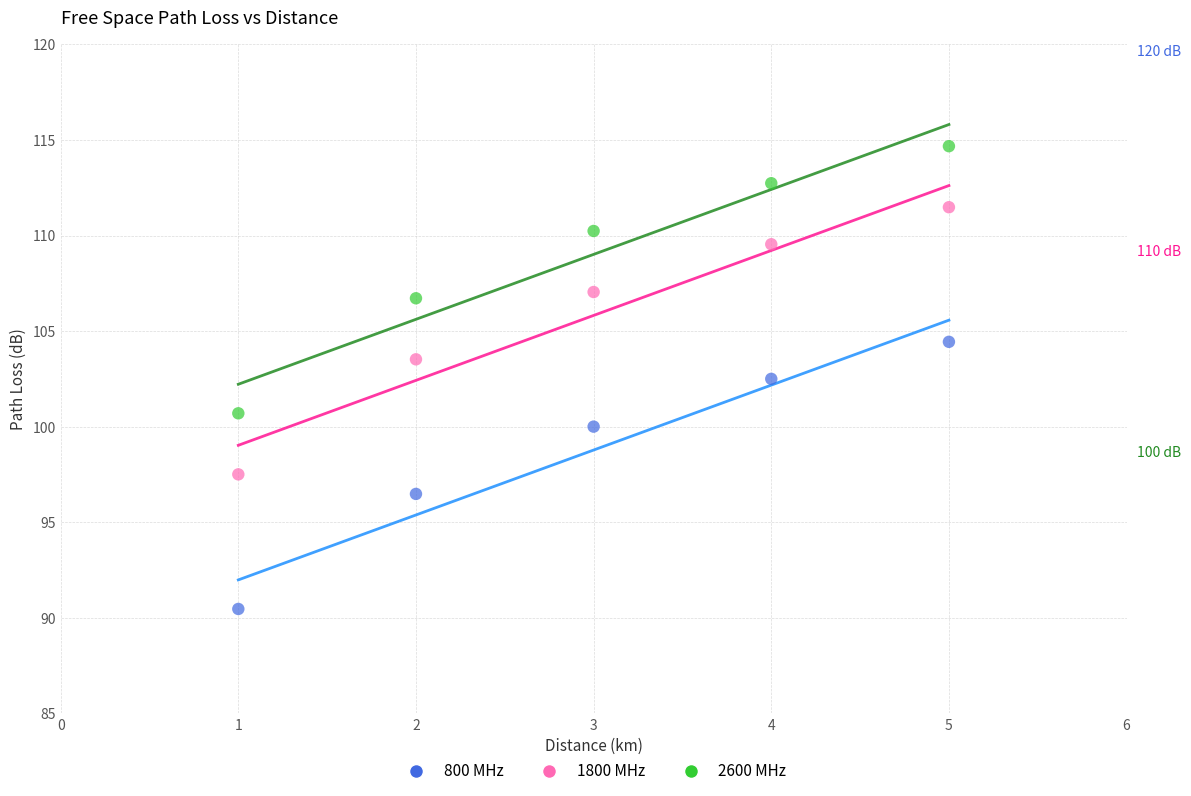

What is the X range (max minus min) for the scatter plot?

4.0